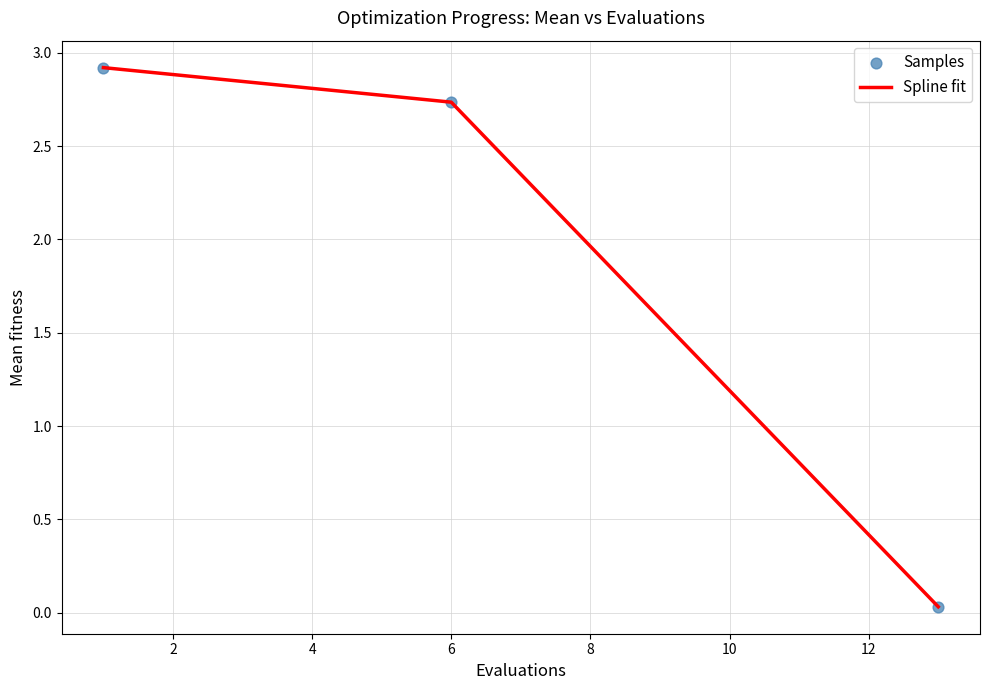

What is the average value?

1.9